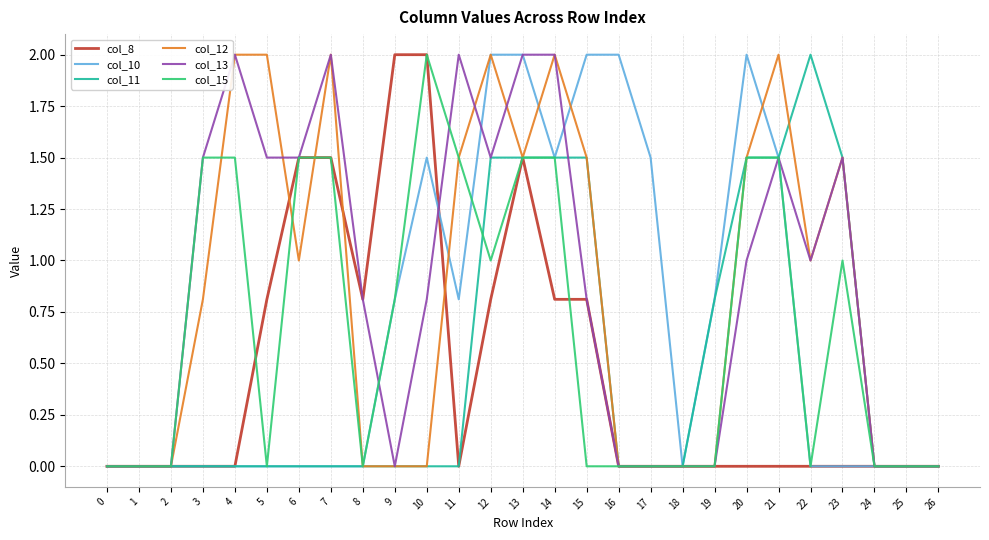

What is the spread (max minus min) of values at 8?

0.8